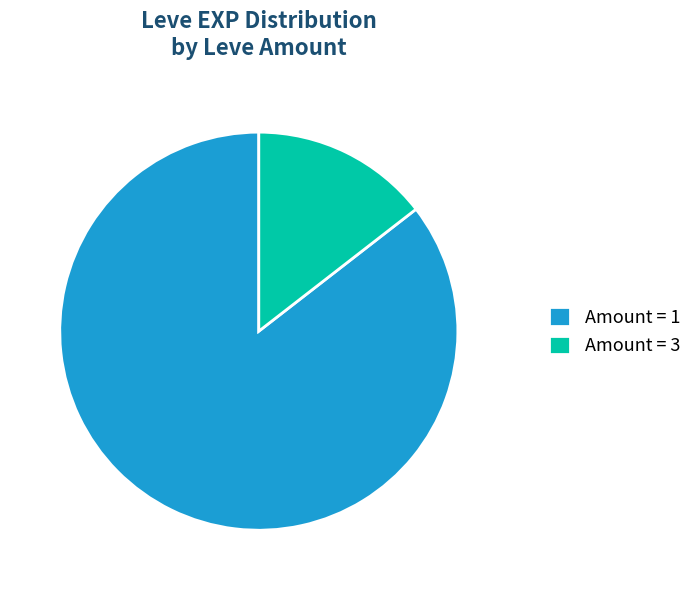

Is there a majority slice in this chart?

Yes